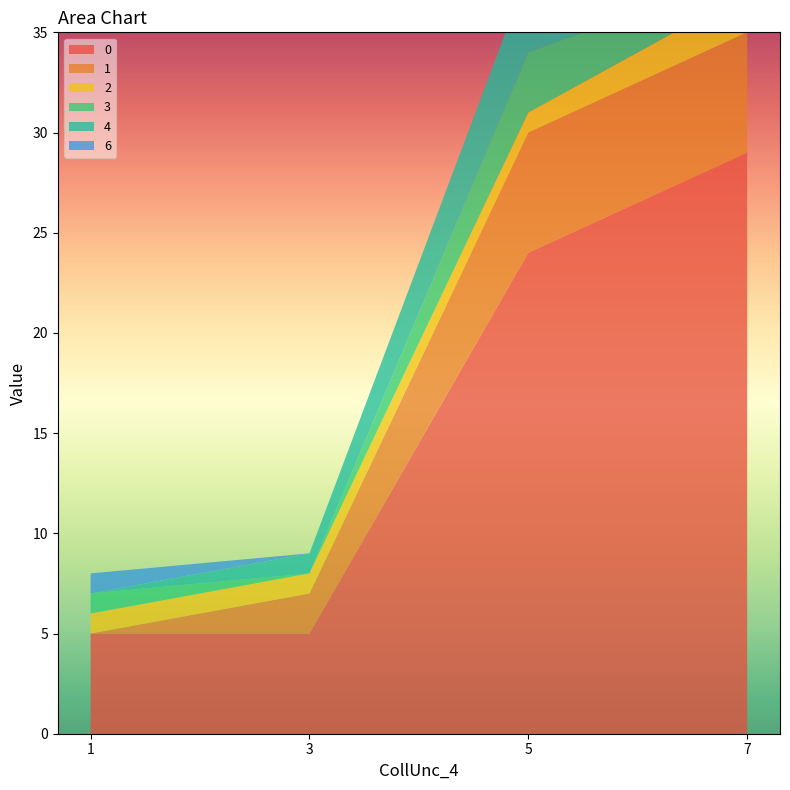

Reading left to right, what are all the values shown in this chart?

0: 5	5	24	29
1: 0	2	6	6
2: 1	1	1	2
3: 1	0	3	1
4: 0	1	4	0
6: 1	0	0	0